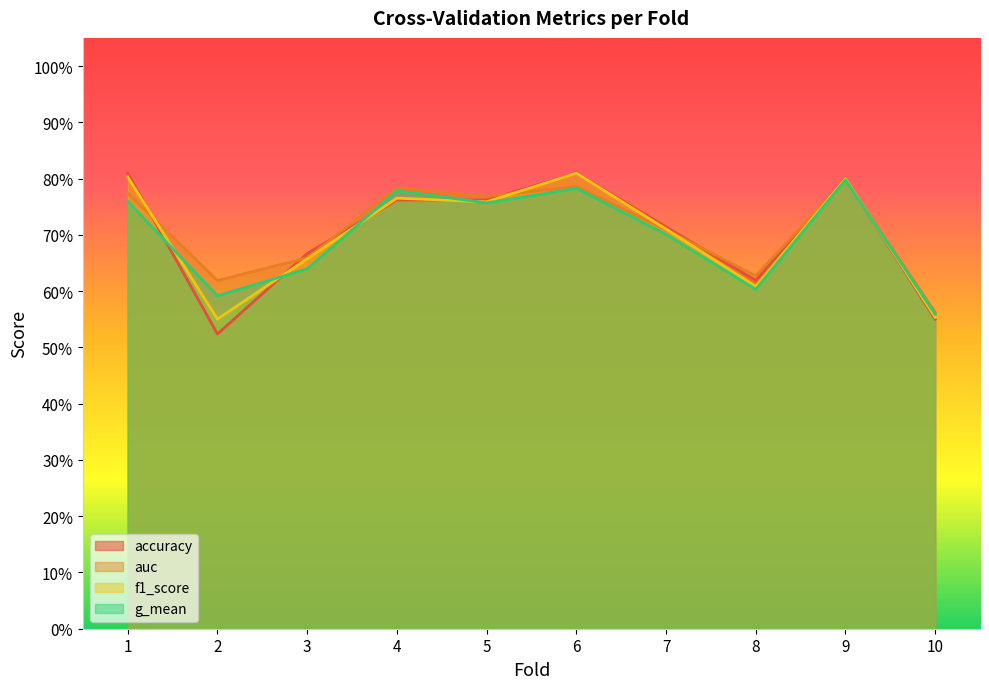

Count the number of categories in the chart.

10